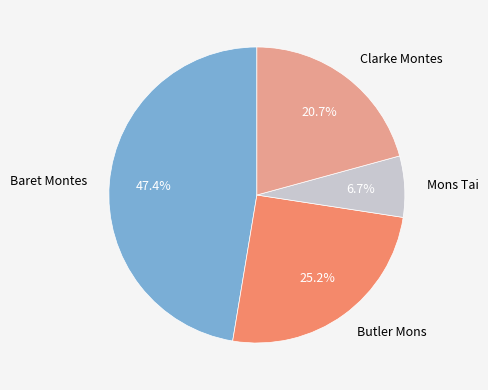

The Clarke Montes slice represents 21% of the pie. True or false?

True